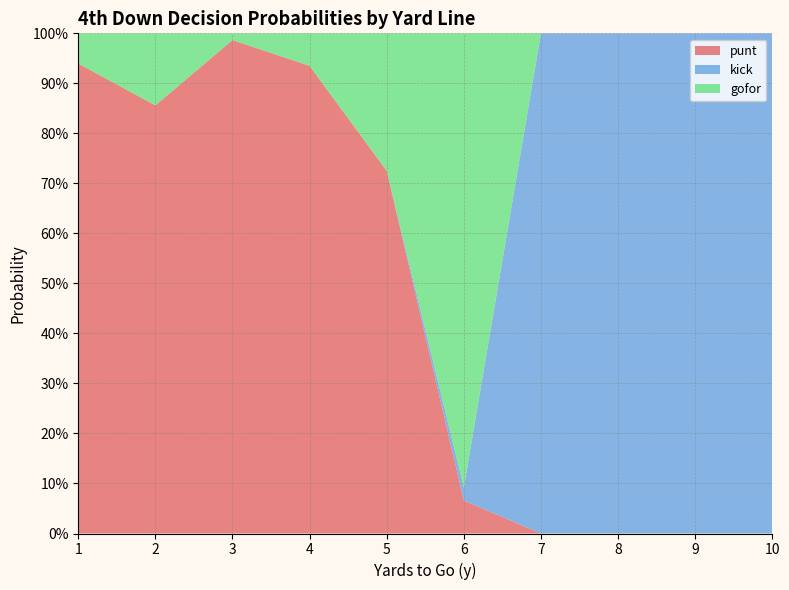

Reading left to right, extract all data points from this chart.

punt: 1=0.9	2=0.9	3=1.0	4=0.9	5=0.7	6=0.1	7=0.0	8=0.0	9=0.0	10=0.0
kick: 1=0.0	2=0.0	3=0.0	4=0.0	5=0.0	6=0.0	7=1.0	8=1.0	9=1.0	10=1.0
gofor: 1=0.1	2=0.1	3=0.0	4=0.1	5=0.3	6=0.9	7=0.0	8=0.0	9=0.0	10=0.0